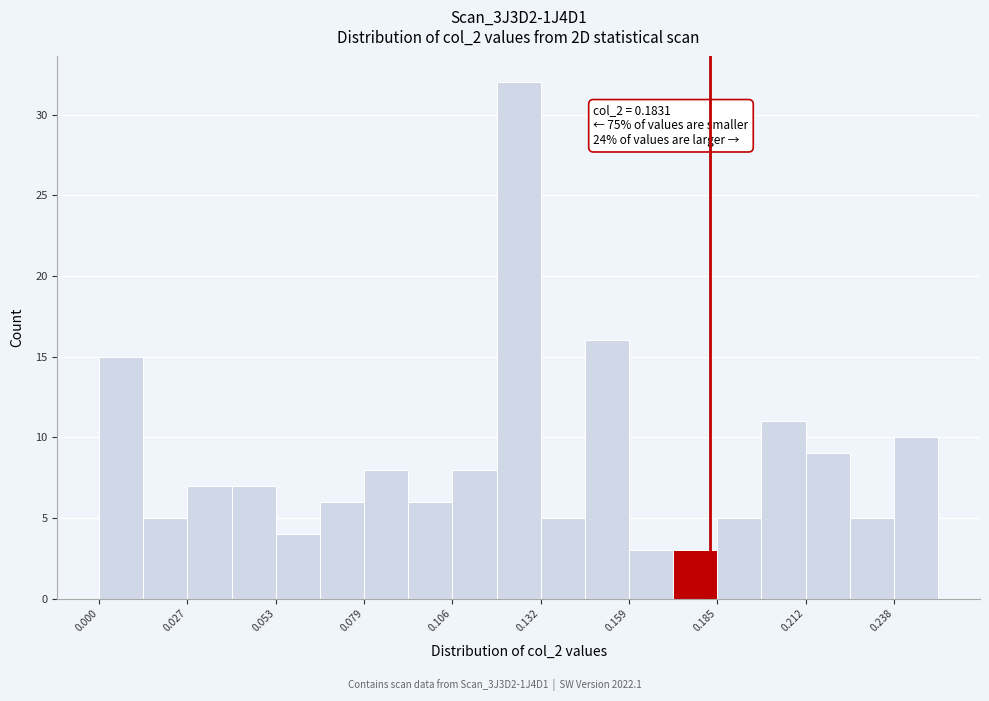

Around what value on the x-axis is the tallest bar? Give the approximate position of its centre, as read against the axis.

0.125